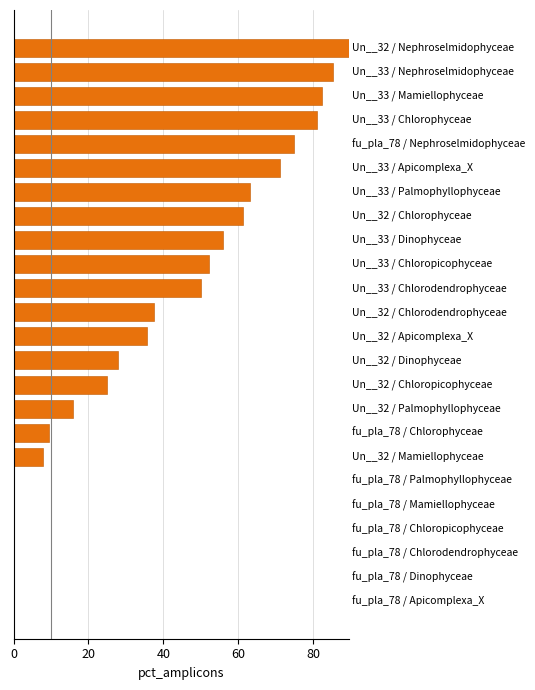

What is the sum of all values?

926.8